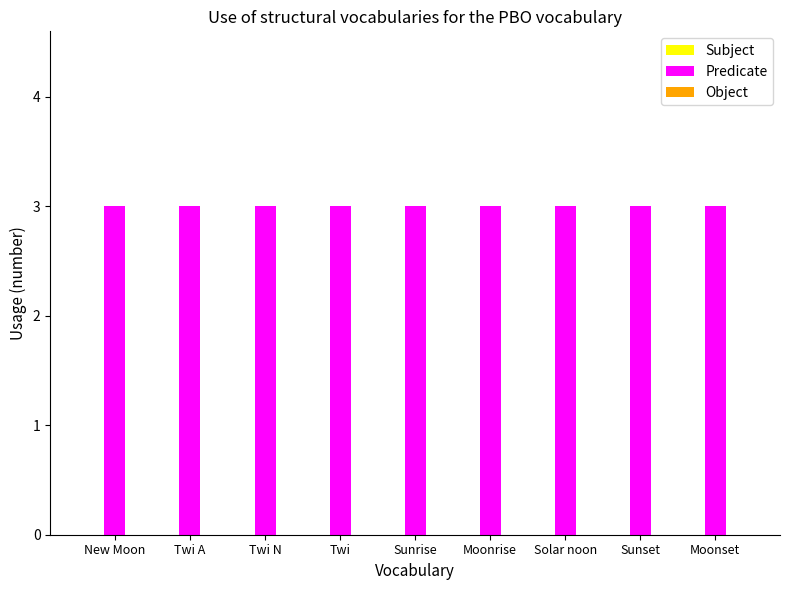

Rank the categories by Subject value from highest to lowest.

New Moon, Twi A, Twi N, Twi, Sunrise, Moonrise, Solar noon, Sunset, Moonset